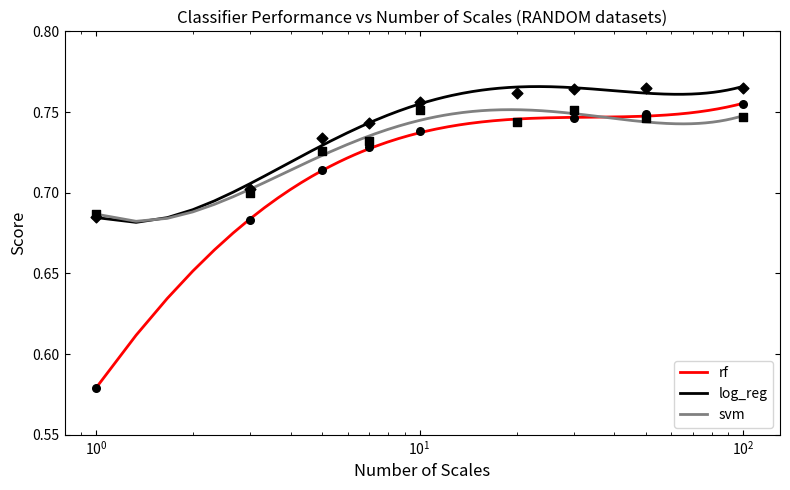

Which series reaches the maximum Y coordinate?

log_reg